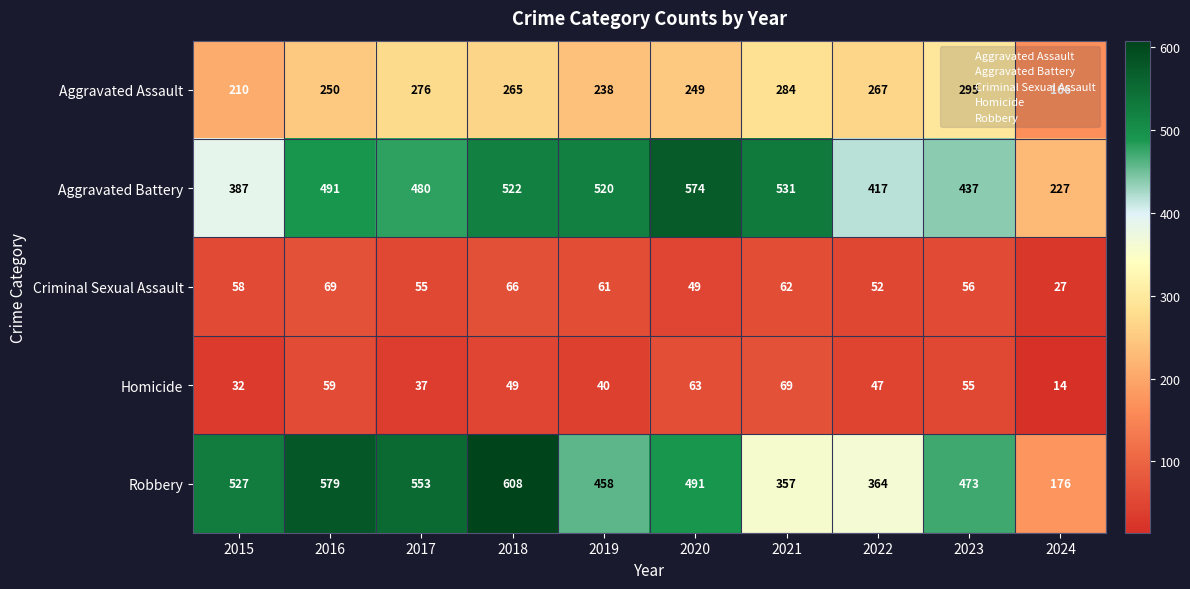

What is the difference between the Criminal Sexual Assault values at 2019 and 2023?

5